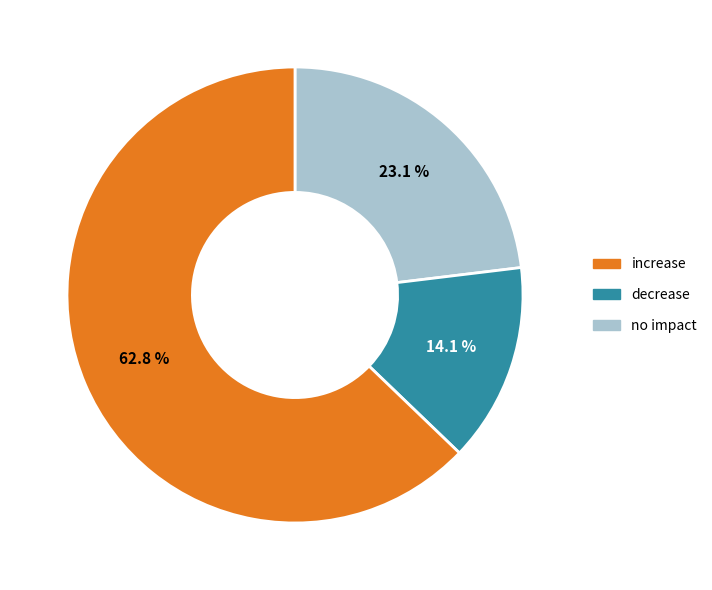

Is there any slice that represents more than half of the pie?

Yes